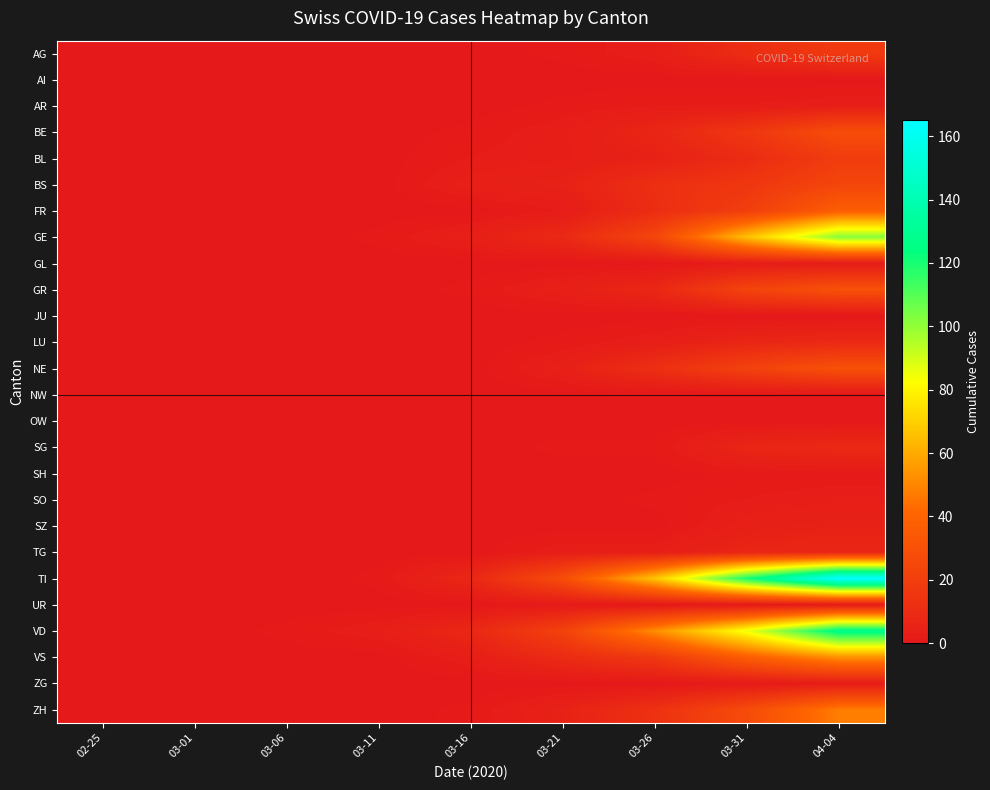

Which series has the largest range (max minus min)?

TI